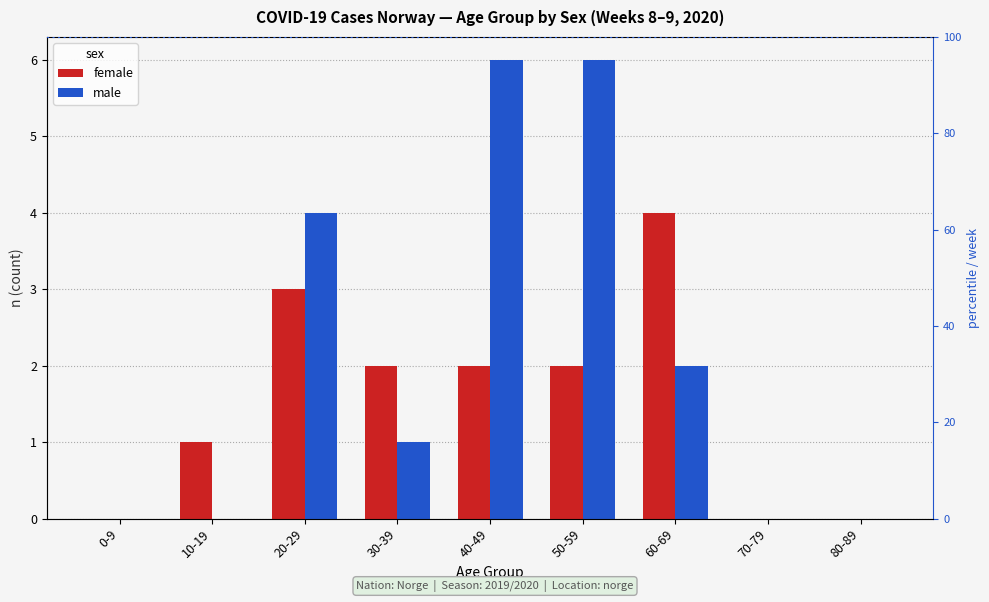

How many data points in male are less than 1?

4